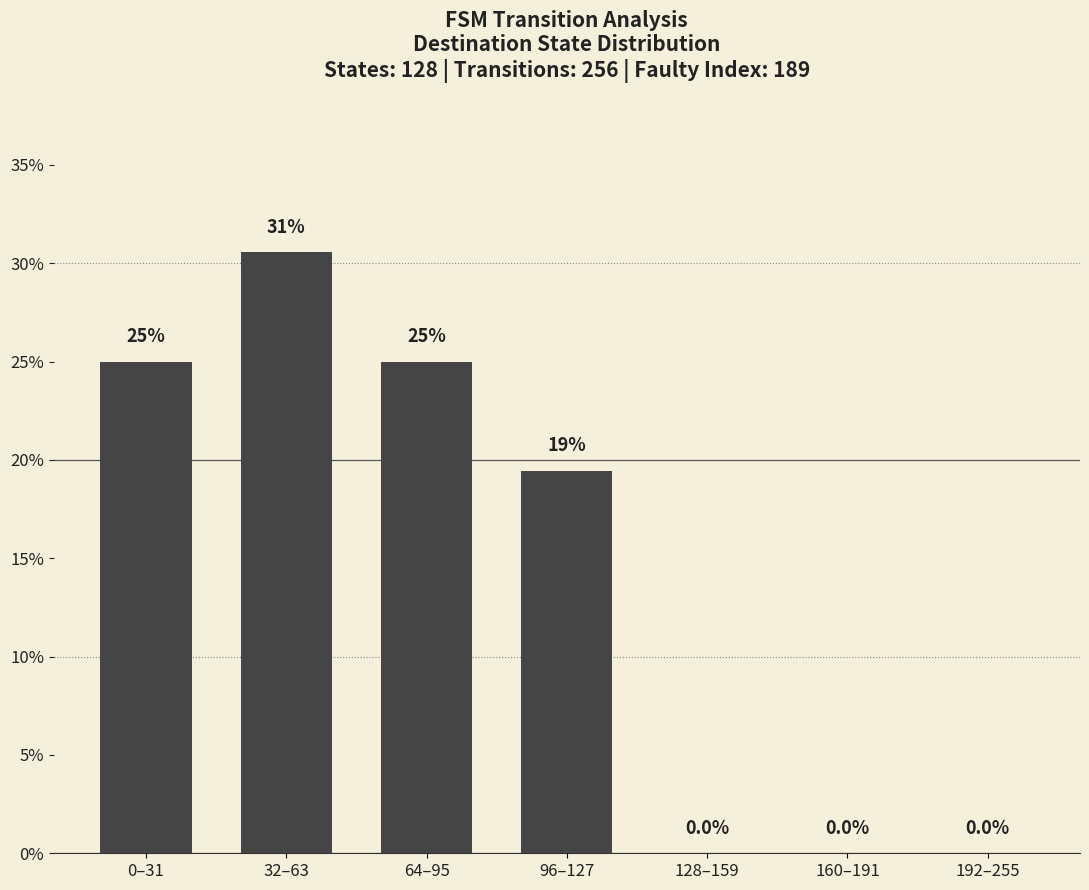

How many values are between 0 and 25?

6